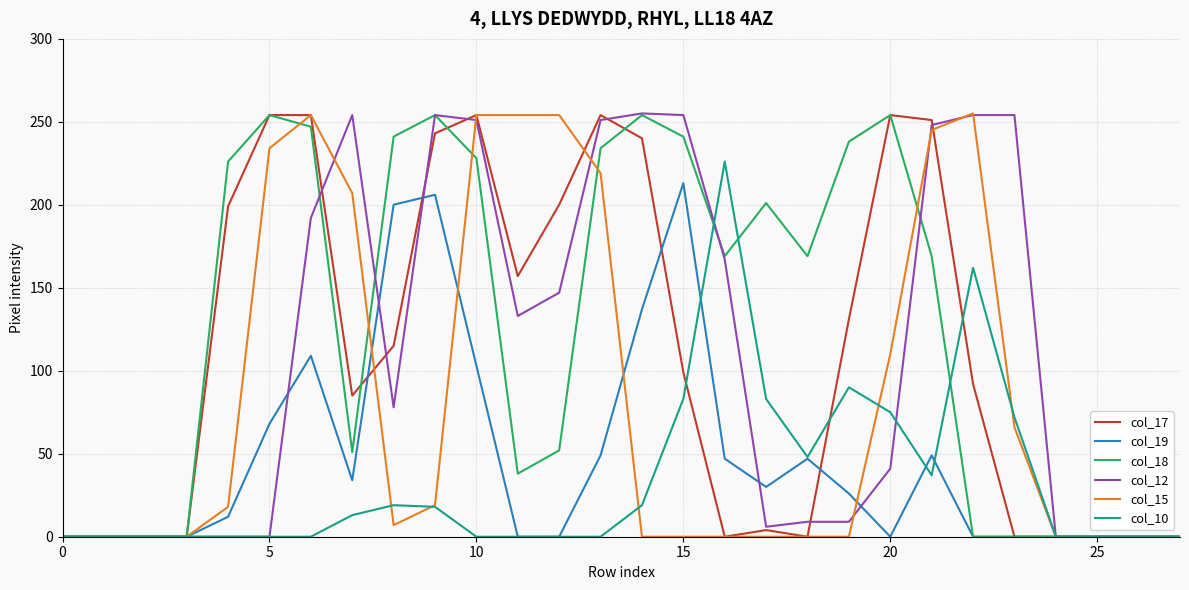

What is the maximum value shown in the chart?

255